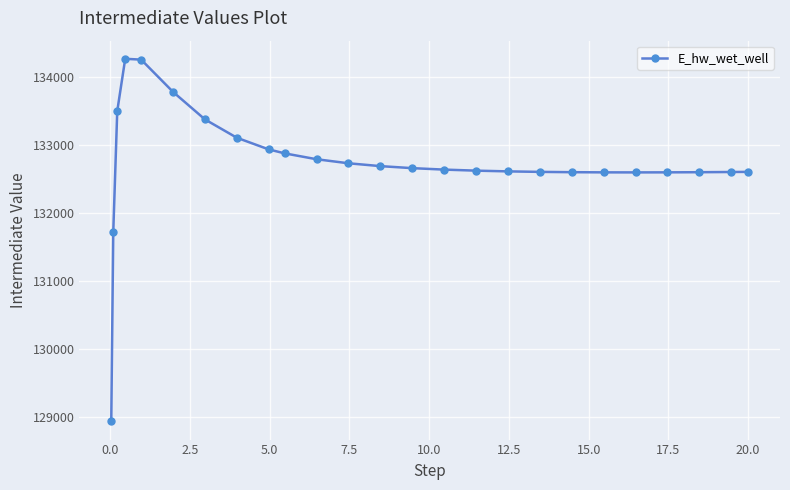

What is the value of the 7th point from the left?

133370.6